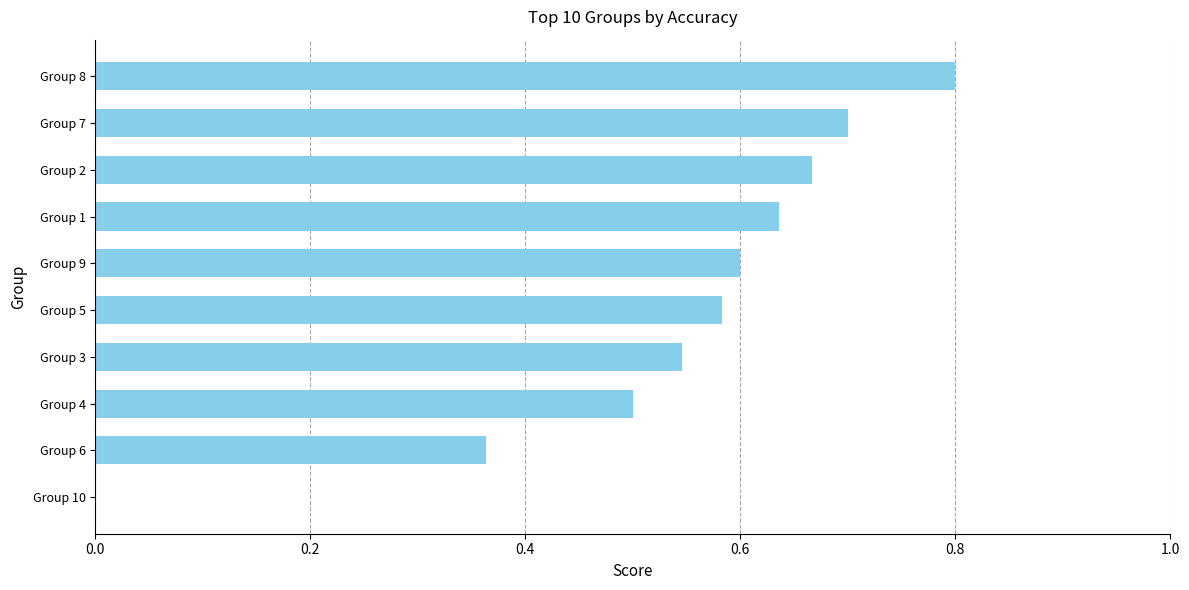

Count the number of categories in the chart.

10